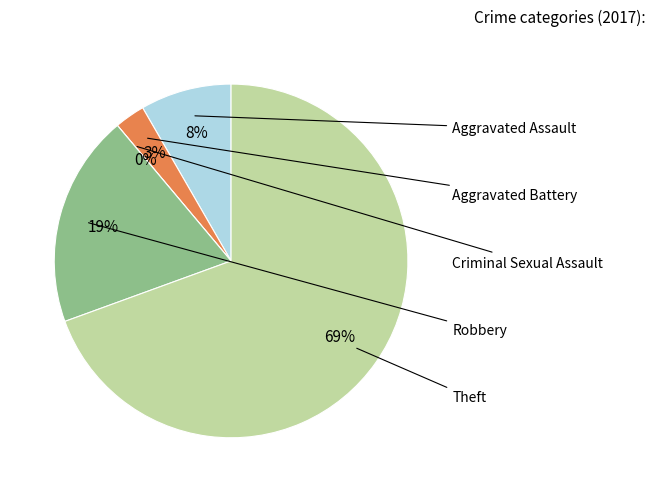

Between Aggravated Assault and Criminal Sexual Assault, which is larger?

Aggravated Assault